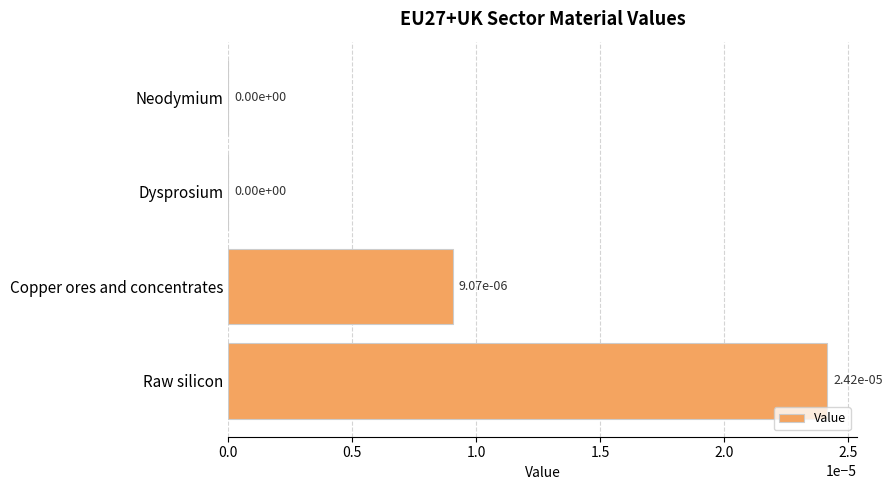

How many values are between 0 and 1?

4